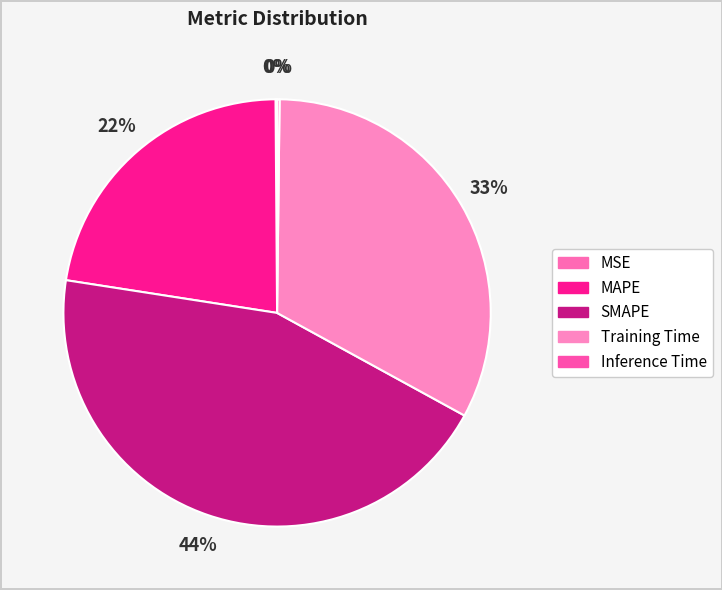

How many segments does this pie chart have?

5